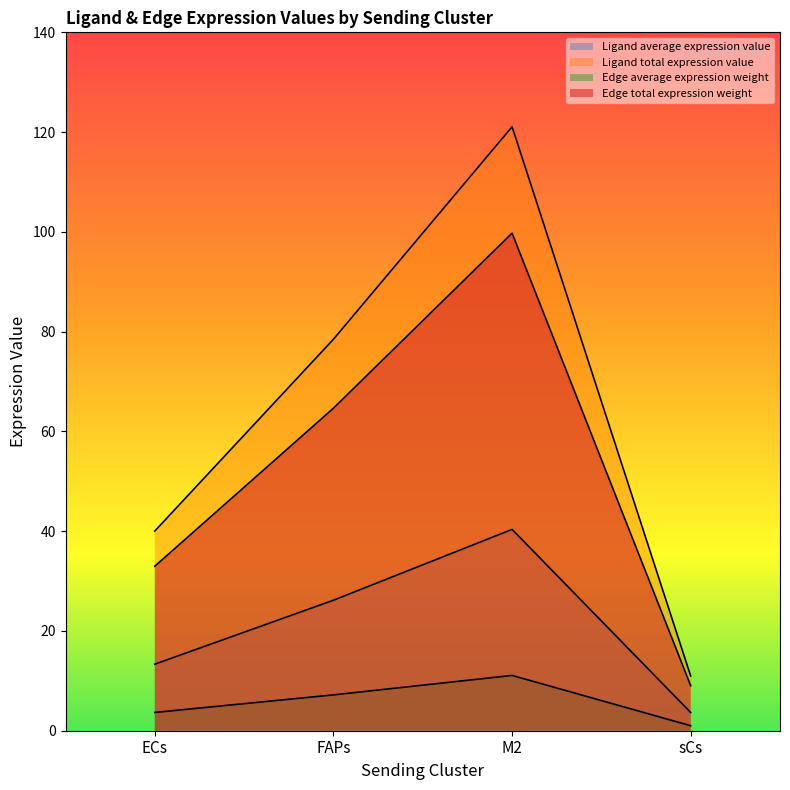

Where is Edge total expression weight nearest to the value 6?

FAPs